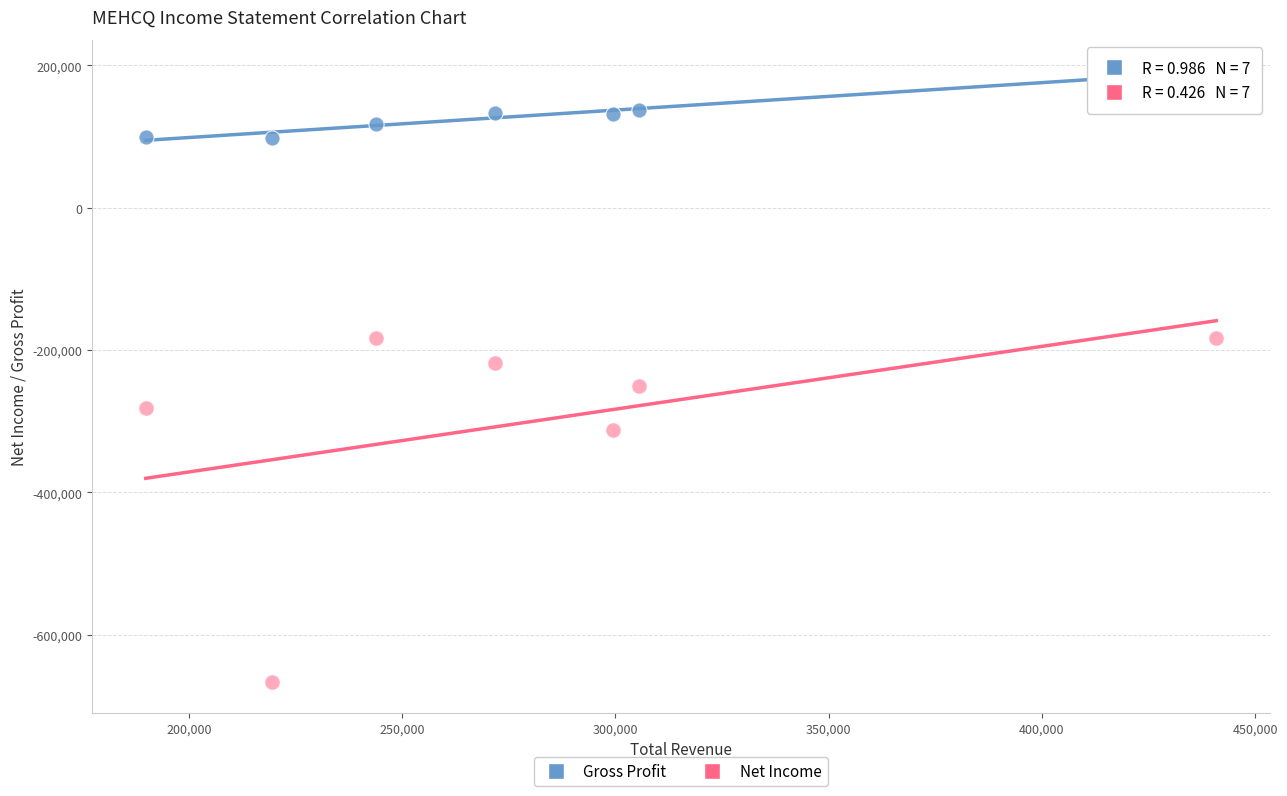

Which series contains the highest Y value?

Gross Profit